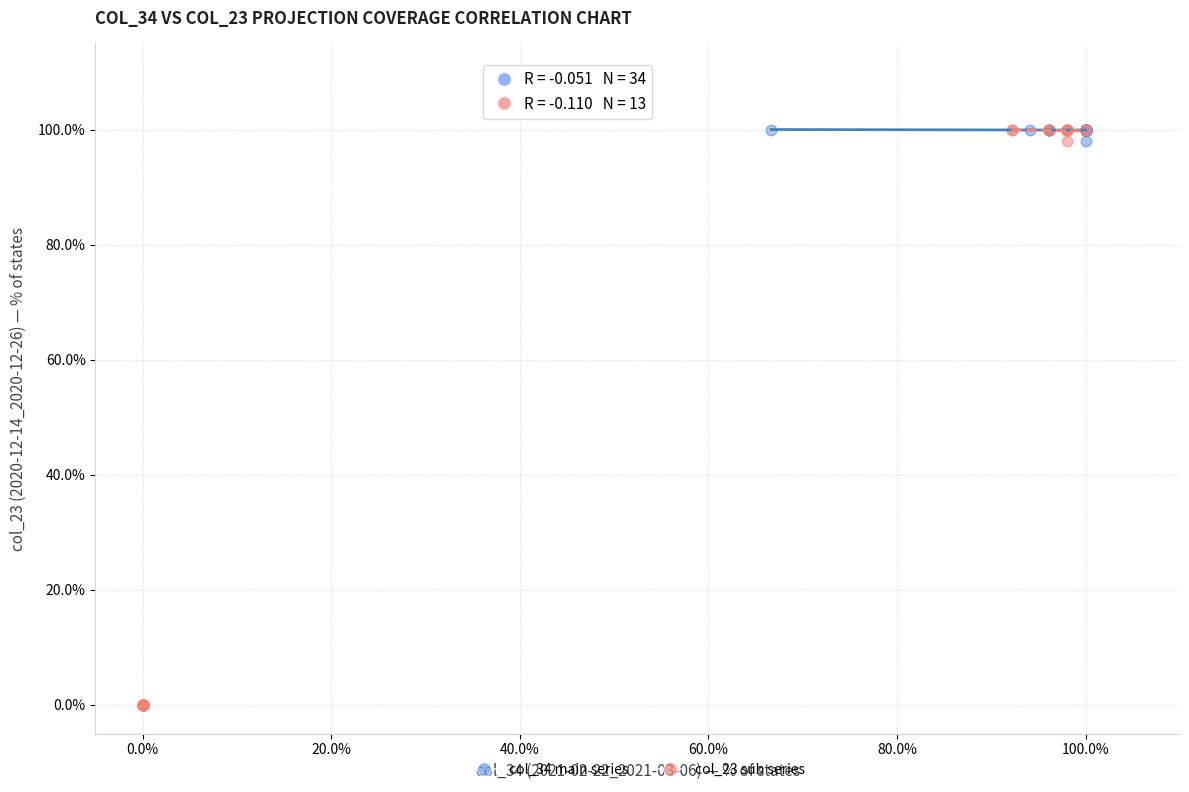

Which series contains the lowest Y value?

col_23 sub series